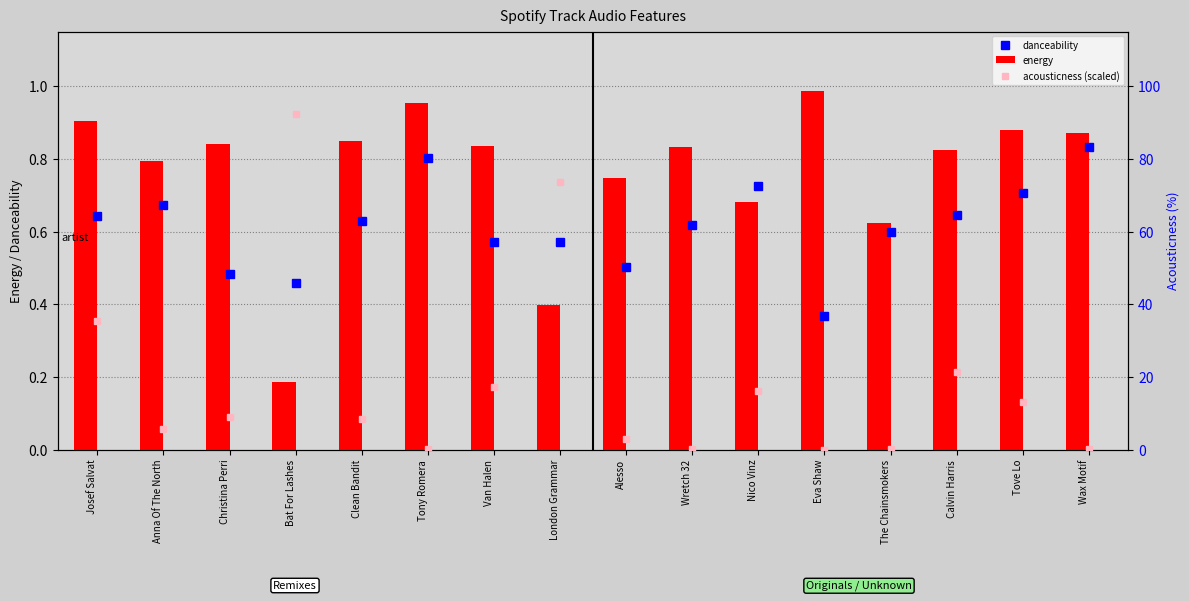

What is the difference between the highest and lowest values at Bat For Lashes?

92.0